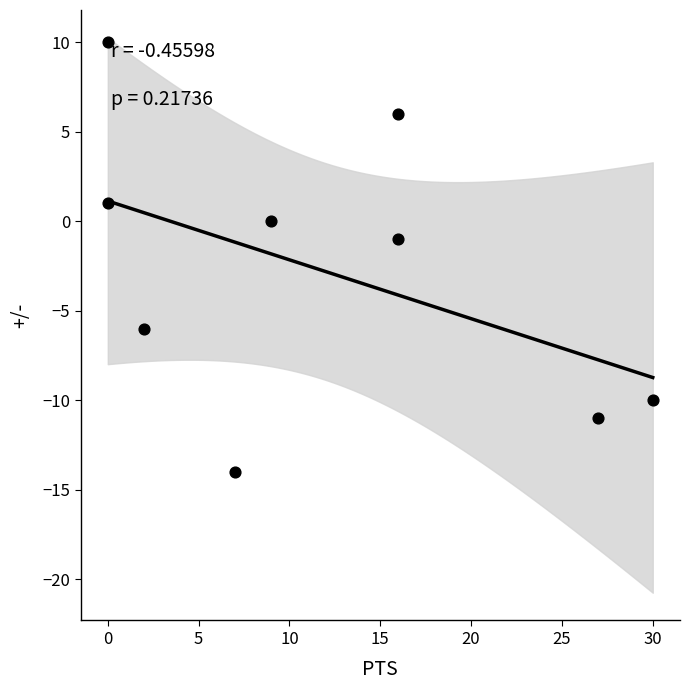

What is the range of Y values (max minus min)?

24